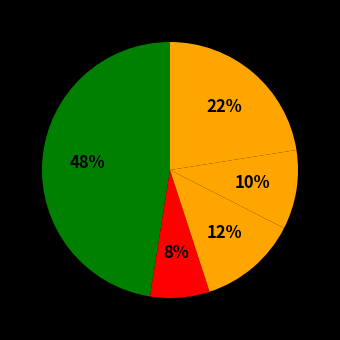

Is there any slice that represents more than half of the pie?

No